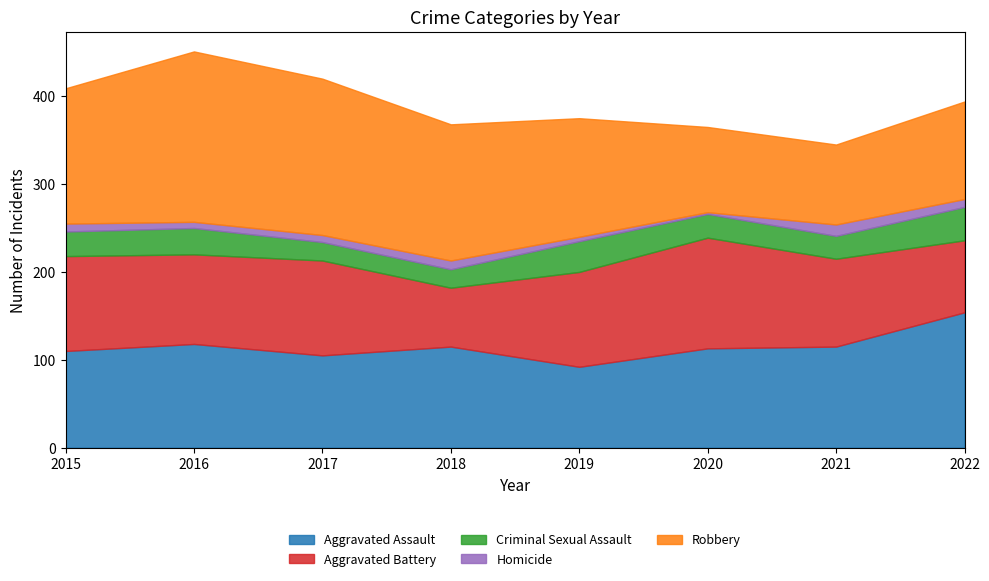

True or false: Criminal Sexual Assault has a value of 26 at 2021.

True